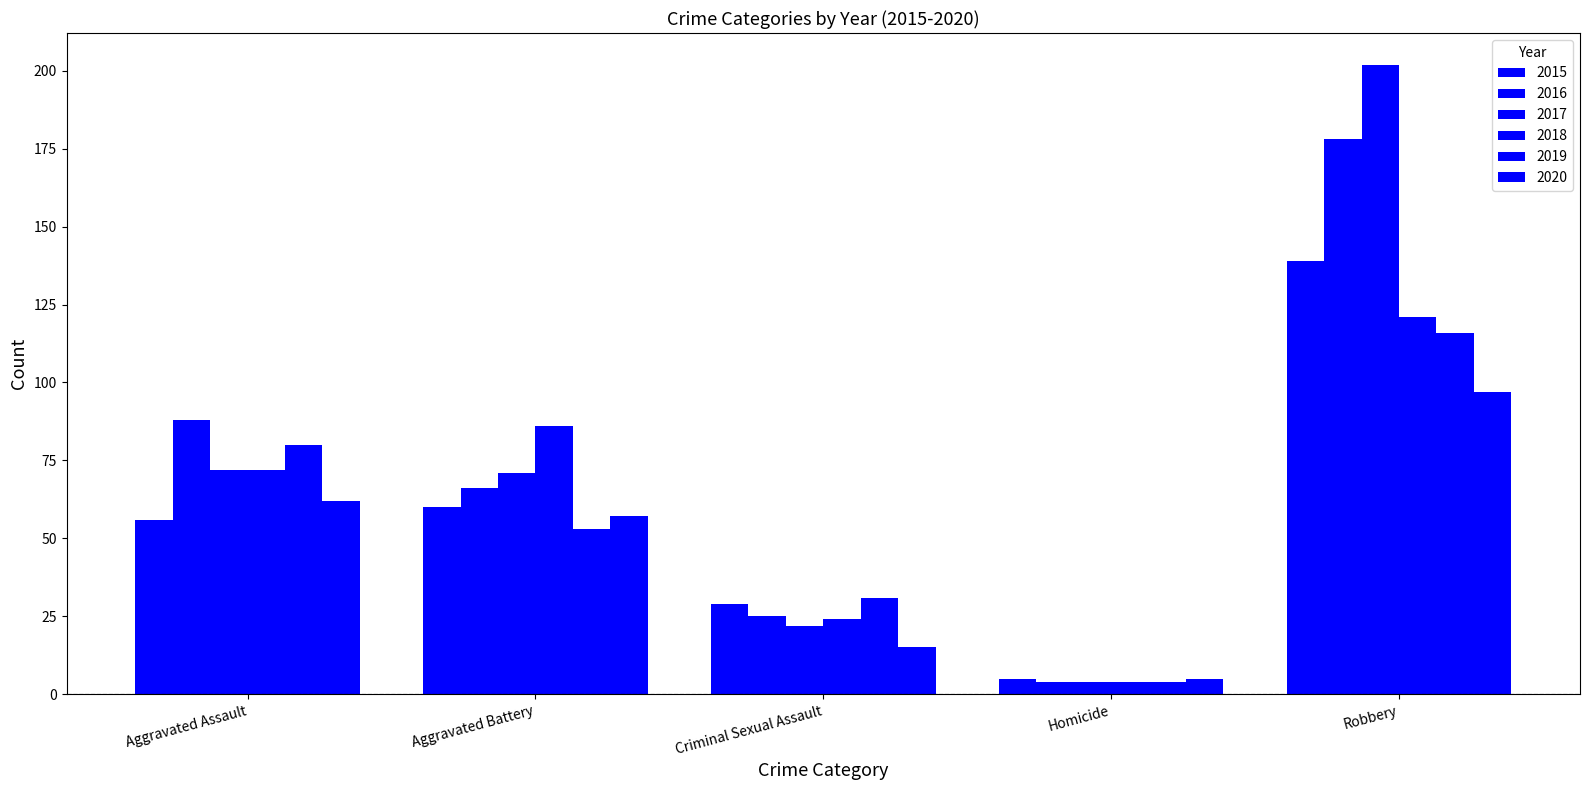

What is the difference between the maximum and minimum values in the 2017 series?

198